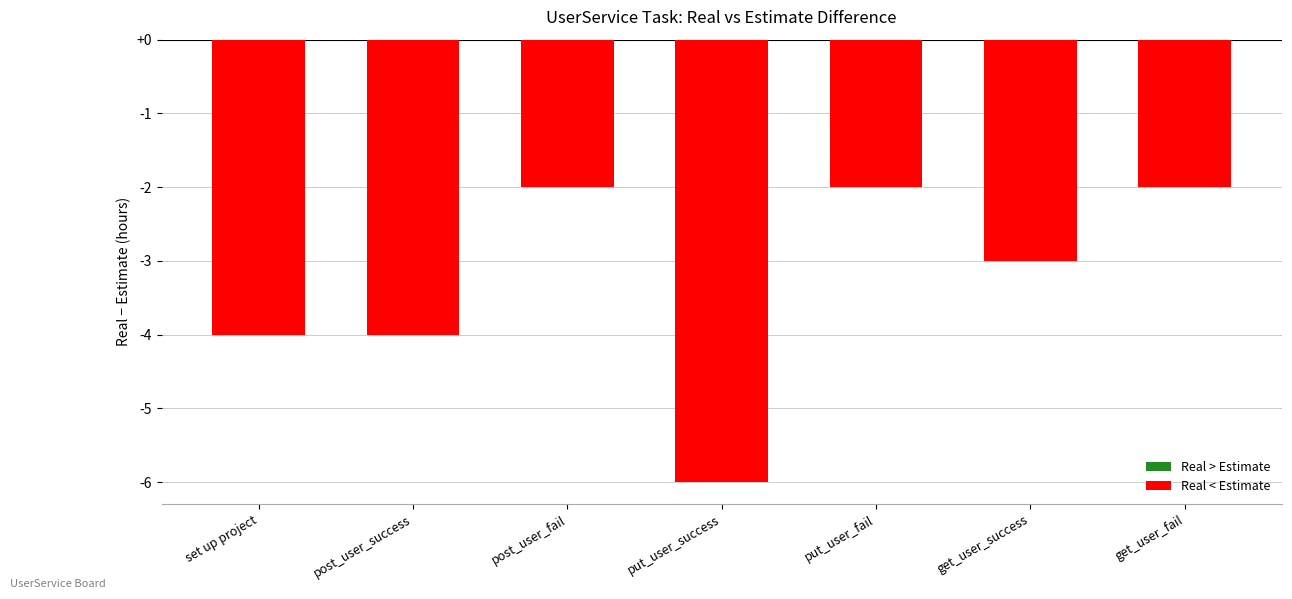

What is the change in value from set up project to put_user_fail?

+2